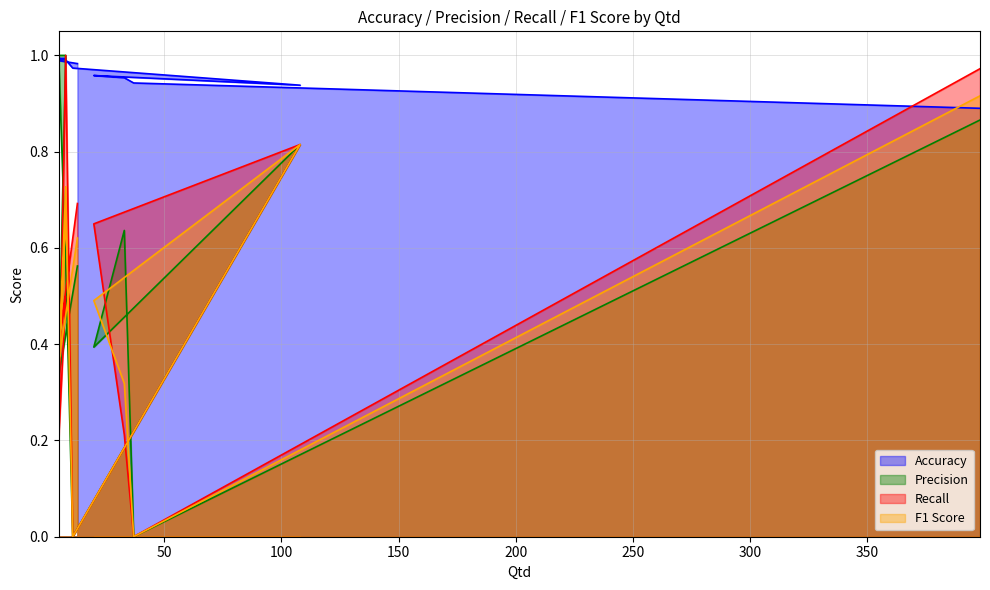

How many values in the Precision series exceed 0?

9